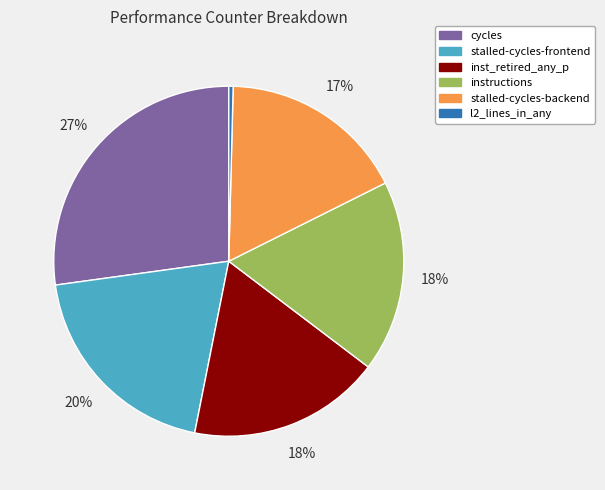

To the nearest percent, what is the average slice percentage?

17%